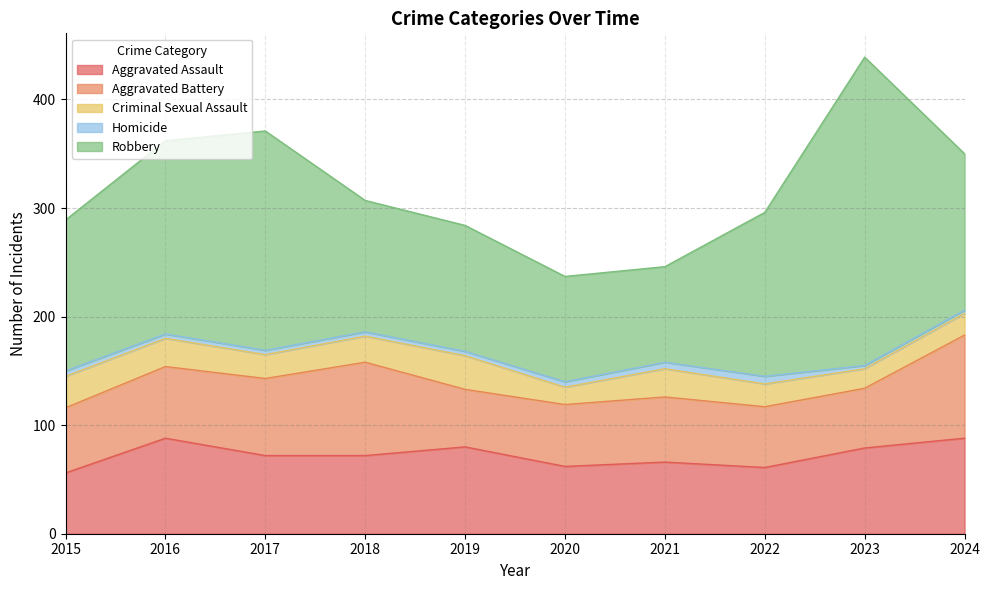

Which series has the largest range (max minus min)?

Robbery